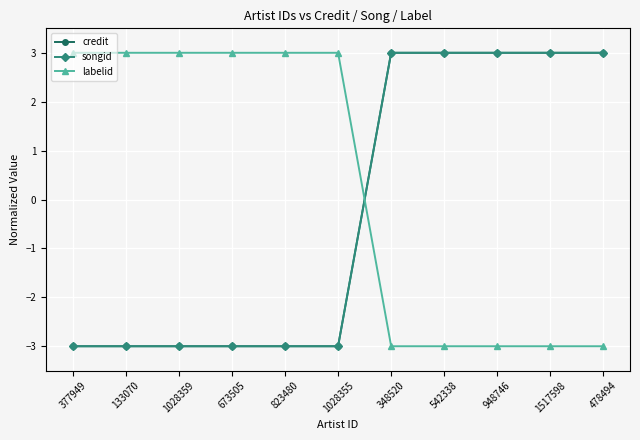

Reading left to right, transcribe all the data shown in this chart.

credit: 377949=-3	133070=-3	1028359=-3	673505=-3	823480=-3	1028355=-3	348520=3	542338=3	948746=3	1517598=3	478494=3
songid: 377949=-3	133070=-3	1028359=-3	673505=-3	823480=-3	1028355=-3	348520=3	542338=3	948746=3	1517598=3	478494=3
labelid: 377949=3	133070=3	1028359=3	673505=3	823480=3	1028355=3	348520=-3	542338=-3	948746=-3	1517598=-3	478494=-3